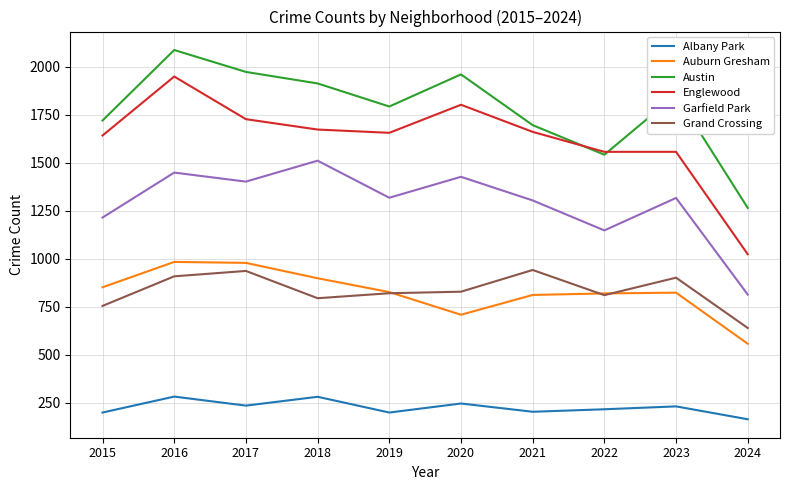

Is this an area chart (filled region under the line)?

No